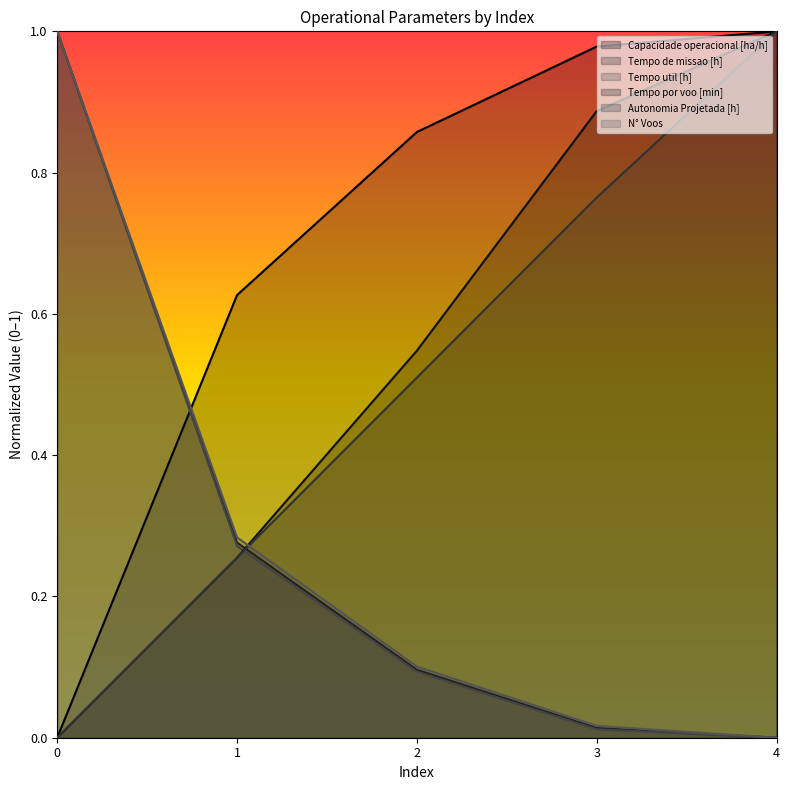

True or false: Autonomia Projetada [h] has more than 0 interior local peaks.

False